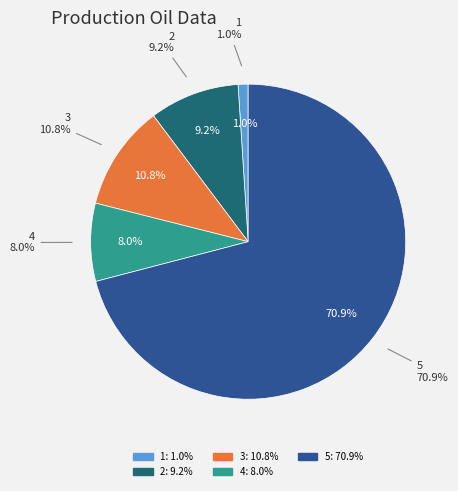

What is the ratio of the value at 4 to the value at 5?

0.1